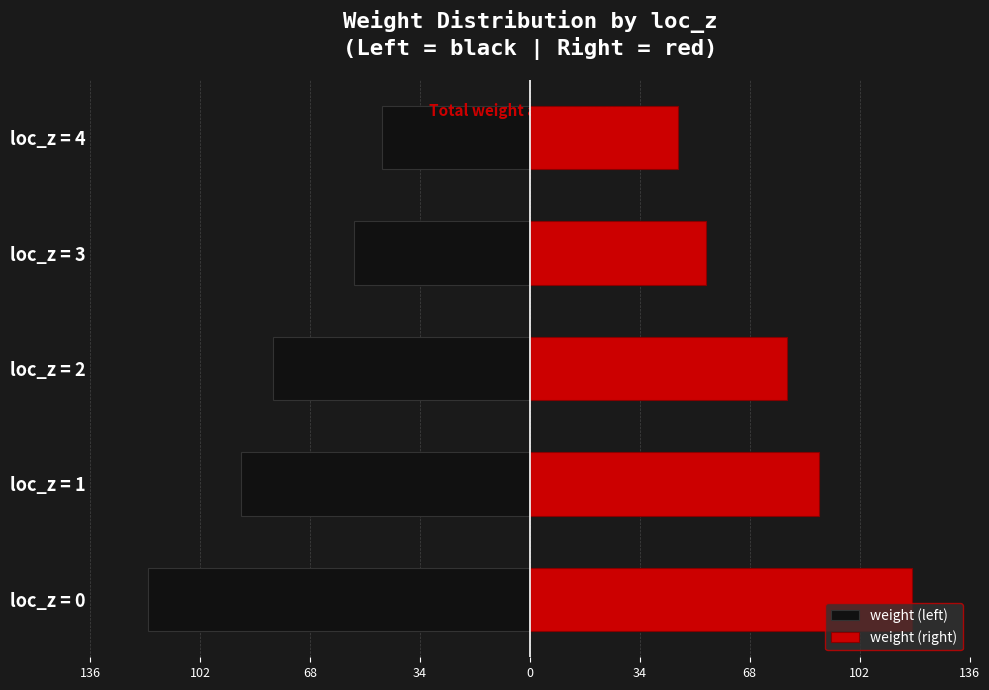

Which series has the widest spread of values?

weight (left)